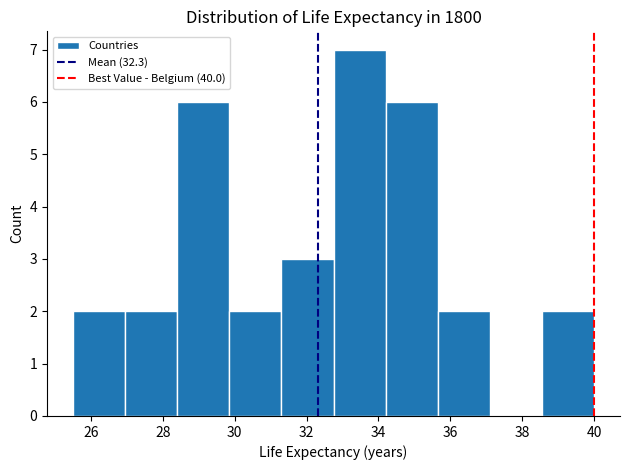

Reading left to right, transcribe this chart: for each bar, give the range it covers on the x-axis and its height. Neither the bar edges nor the heights are printed on the chart, so give them approximately, as read against the axes.

25.50 to 26.95: 2
26.95 to 28.40: 2
28.40 to 29.85: 6
29.85 to 31.30: 2
31.30 to 32.75: 3
32.75 to 34.20: 7
34.20 to 35.65: 6
35.65 to 37.10: 2
37.10 to 38.55: 0
38.55 to 40.00: 2